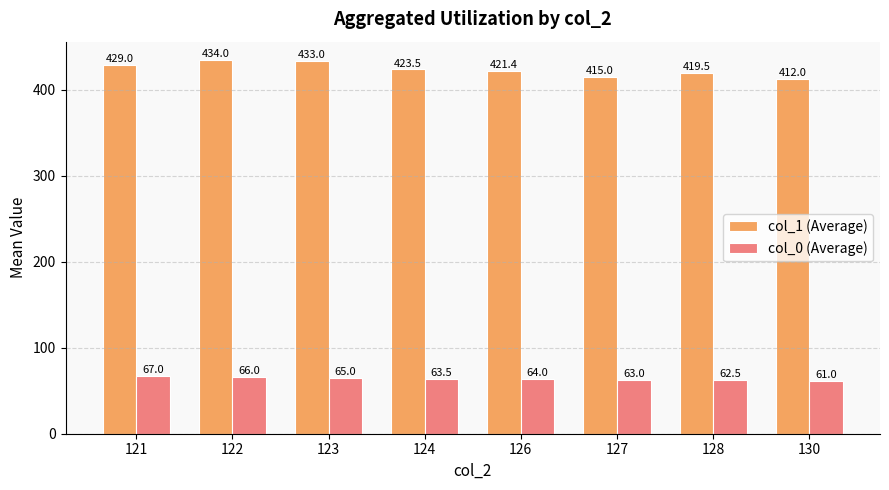

At how many categories does at least one series exceed 292?

8